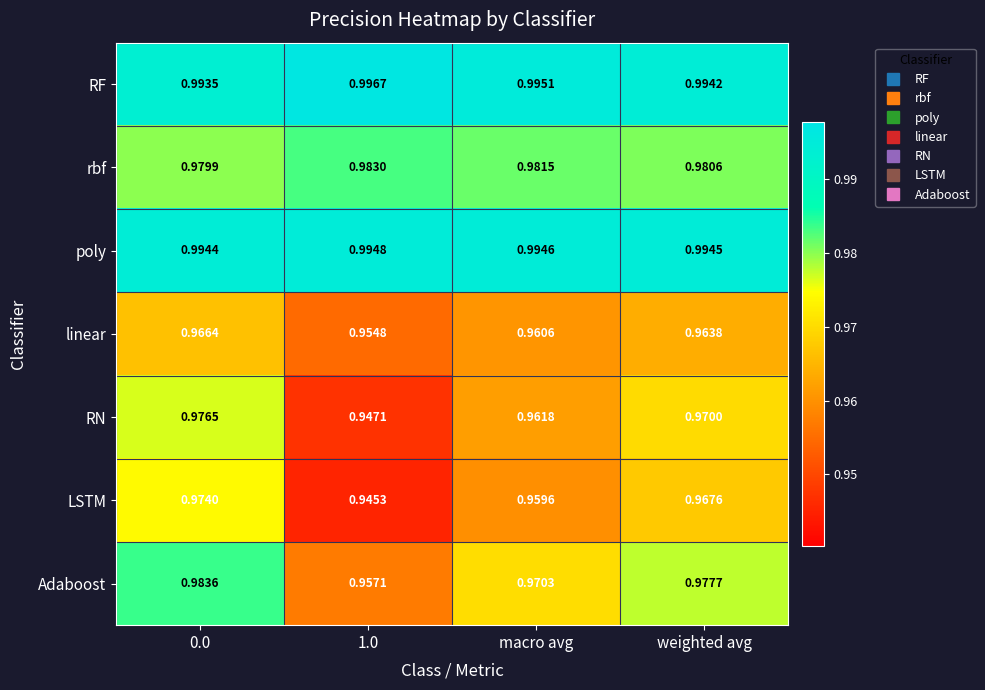

At how many categories does at least one series exceed 0?

4